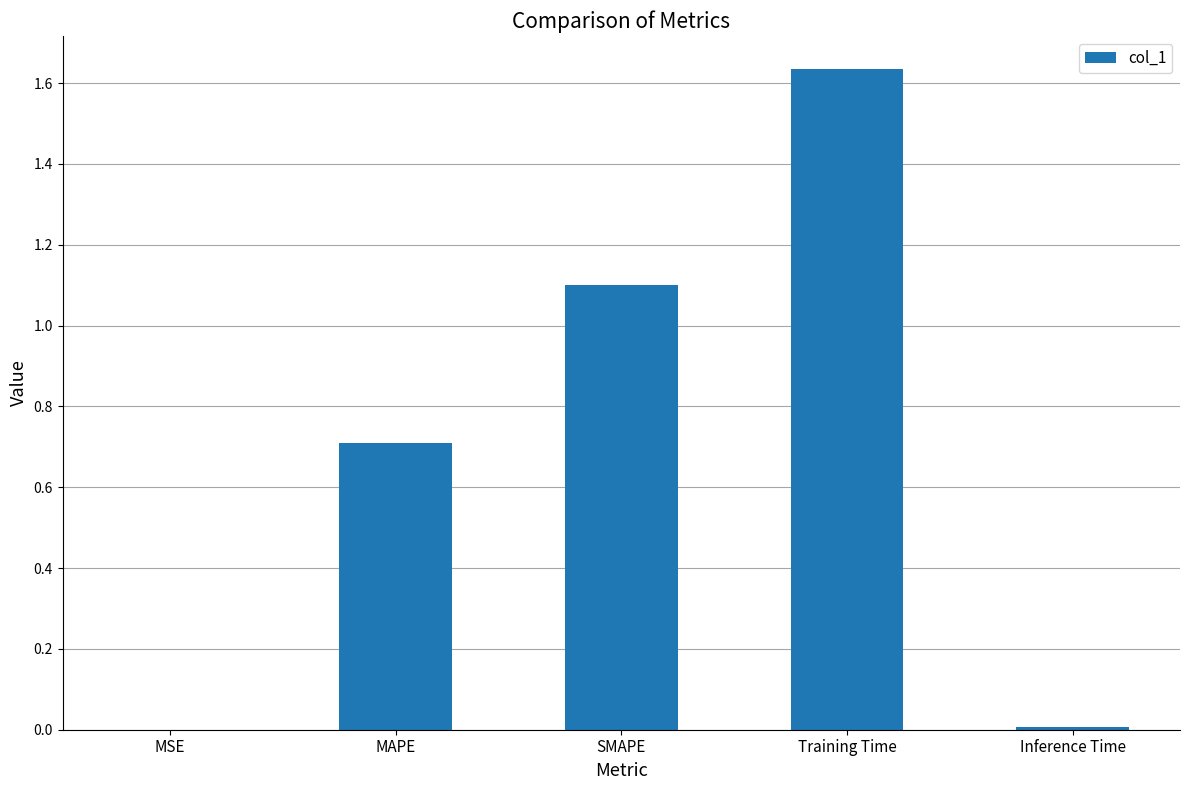

Between SMAPE and Inference Time, which is larger?

SMAPE